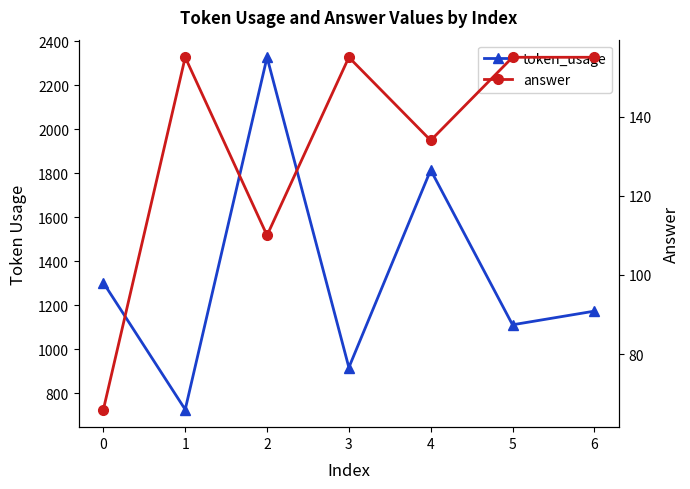

List the series in order of their overall mean, highest first.

token_usage, answer